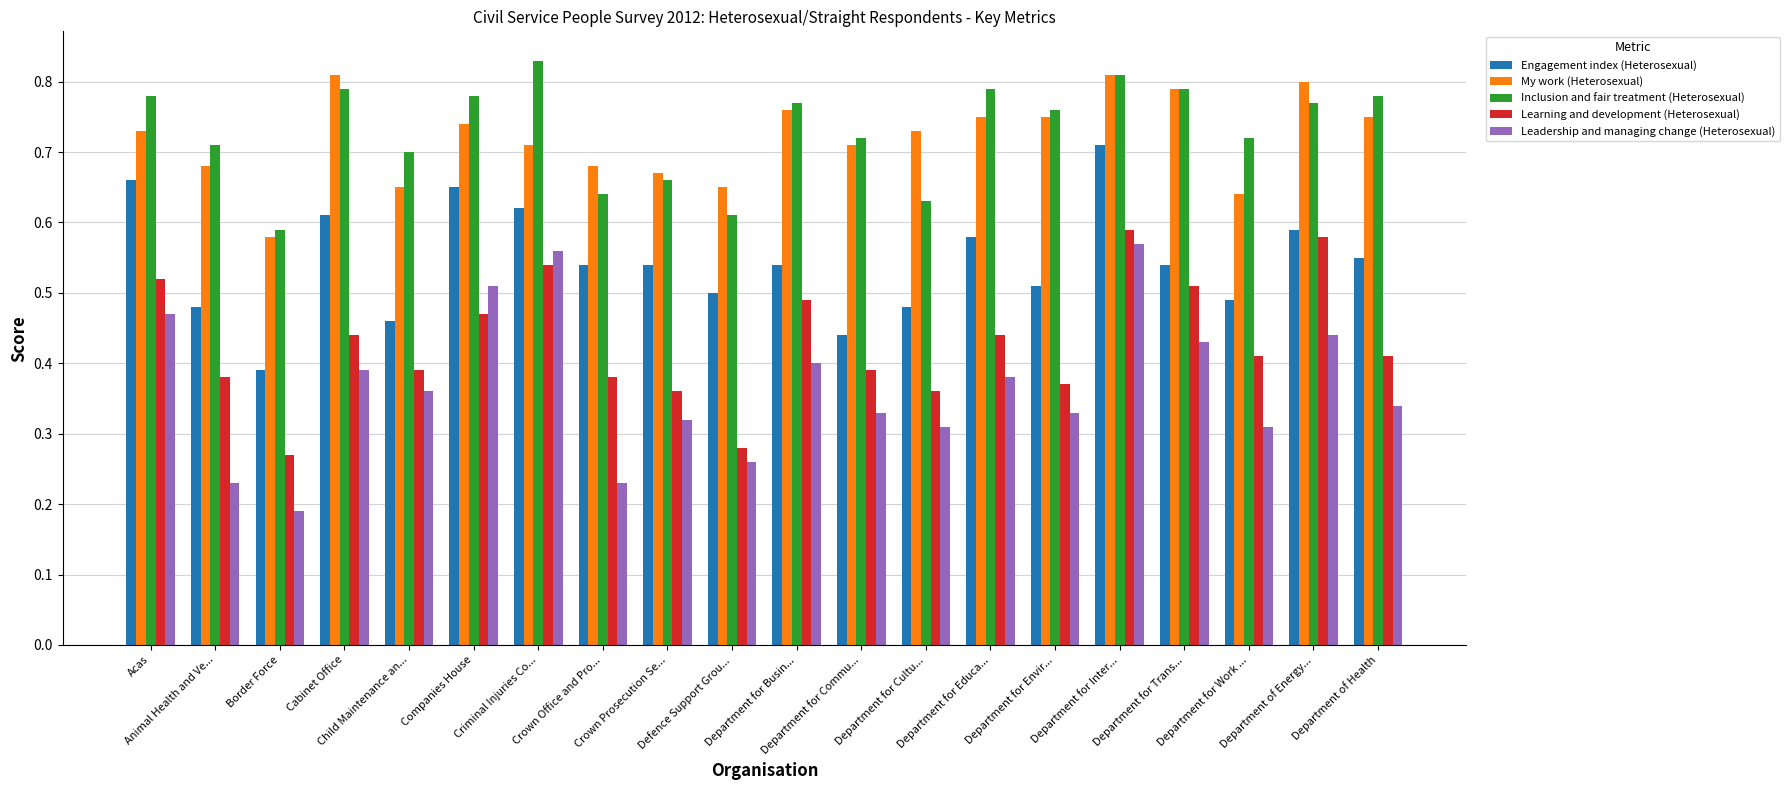

List the series in order of their peak value, lowest first.

Leadership and managing change (Heterosexual), Learning and development (Heterosexual), Engagement index (Heterosexual), My work (Heterosexual), Inclusion and fair treatment (Heterosexual)